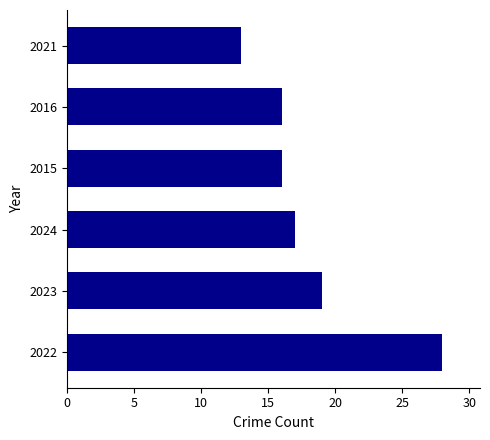

The chart shows a value of 25 at 2015. True or false?

False